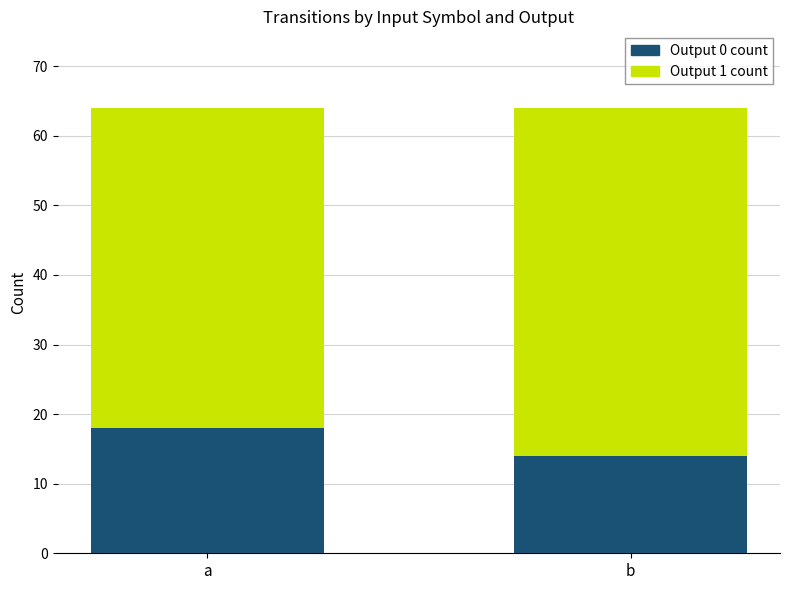

List the labels in order of Output 0 count value, largest first.

a, b